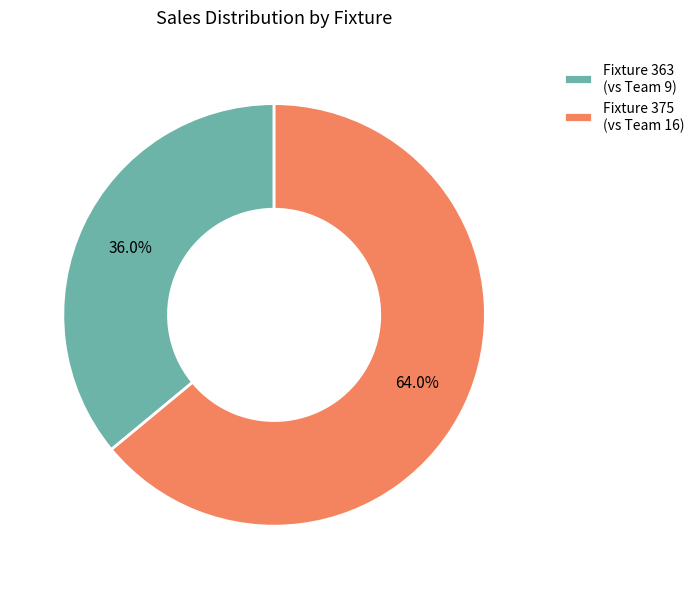

Which category has the biggest portion of the pie?

Fixture 375 (vs Team 16)